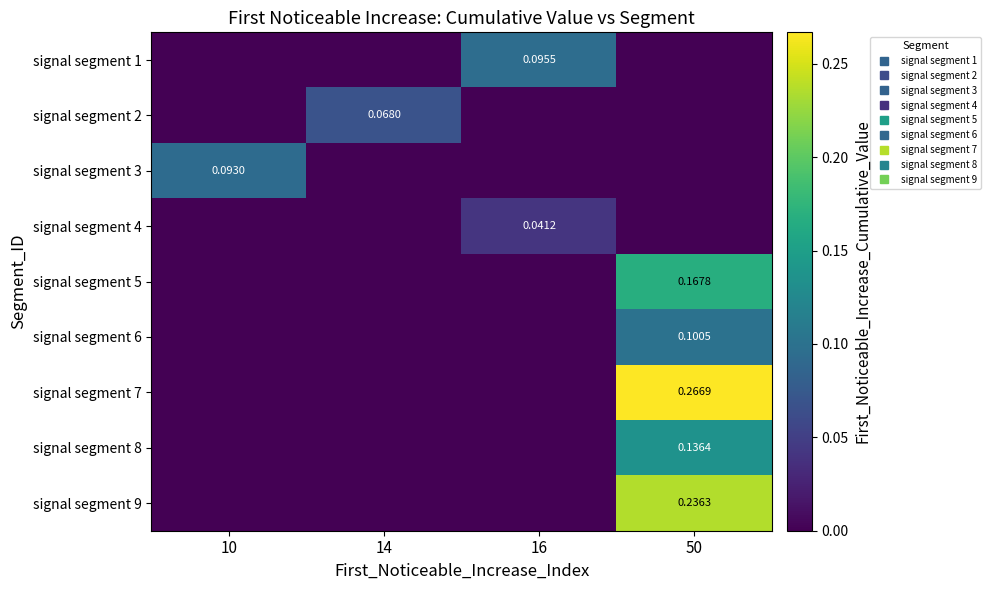

Is it true that signal segment 1 equals 0.0 at 50?

True